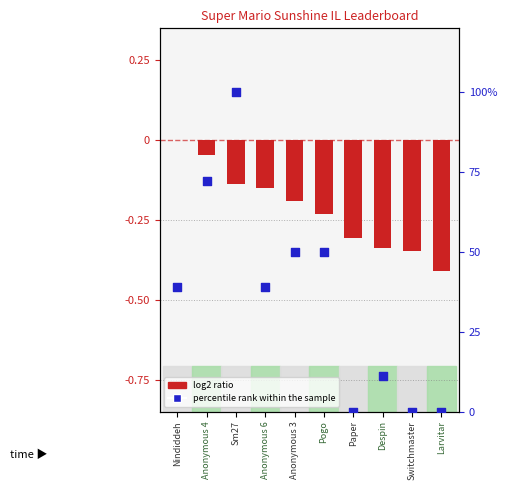

What are all the series names shown in the legend?

log2 ratio, percentile rank within the sample